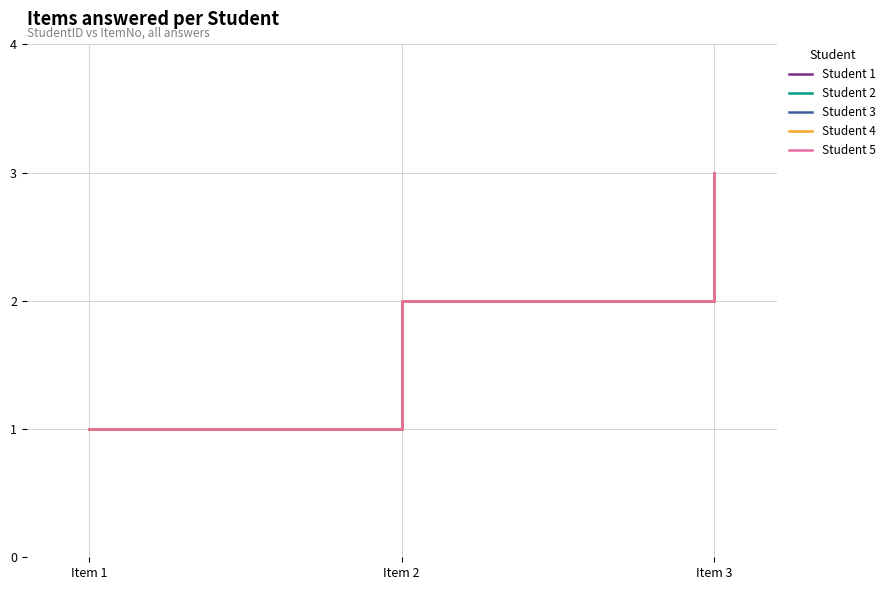

Reading left to right, extract all data points from this chart.

Student 1: Item 1=1	Item 2=2	Item 3=3
Student 2: Item 1=1	Item 2=2	Item 3=3
Student 3: Item 1=1	Item 2=2	Item 3=3
Student 4: Item 1=1	Item 2=2	Item 3=3
Student 5: Item 1=1	Item 2=2	Item 3=3